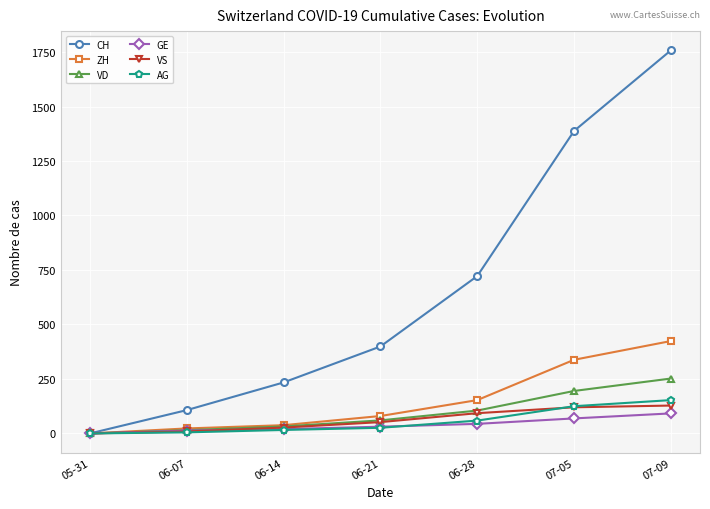

Which series has the largest total across all categories?

CH